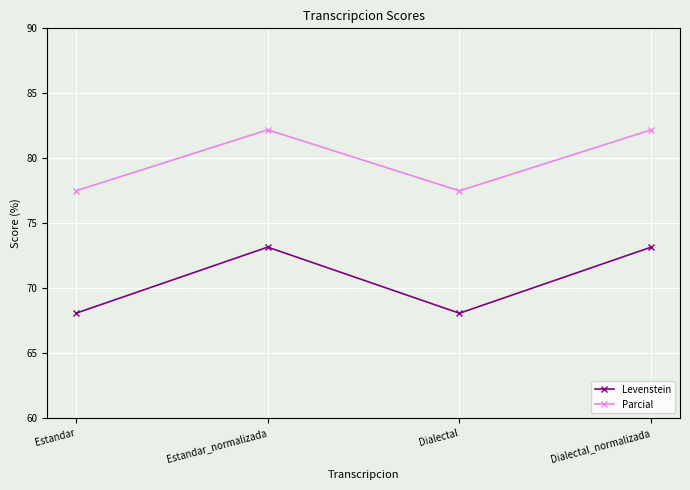

Where is the first local minimum for Parcial?

Dialectal